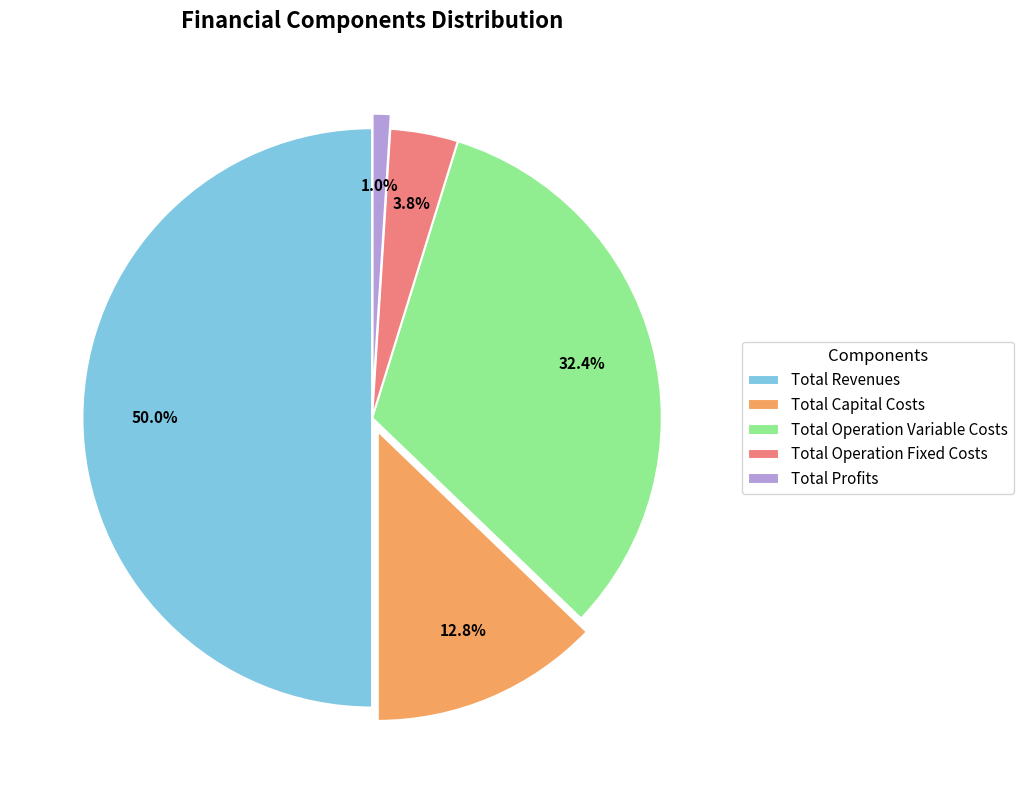

How many segments does this pie chart have?

5